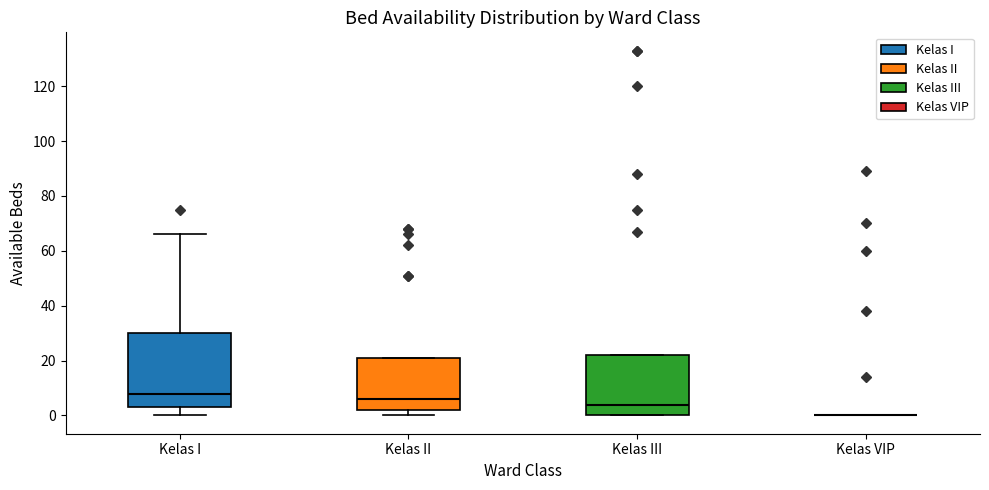

Where does the lower whisker of the box for Kelas I end on the y-axis? The values are not printed on the chart, so give them approximately, as read against the axis.

0